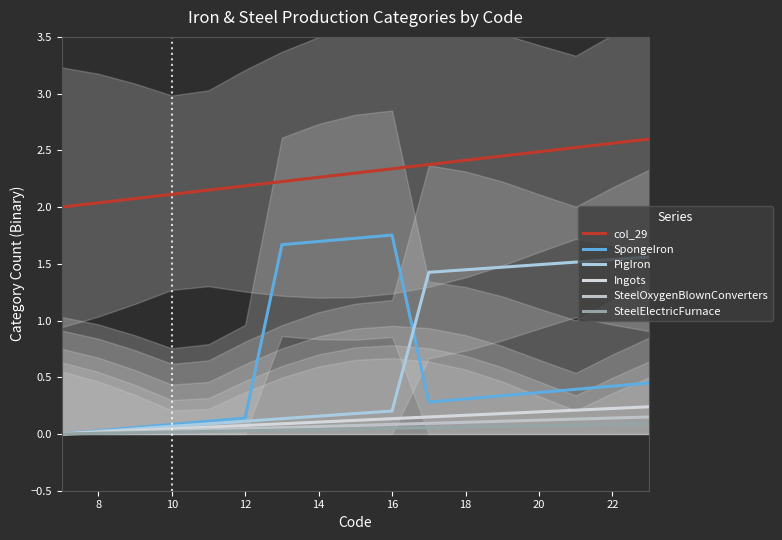

Which series has the largest range (max minus min)?

SpongeIron